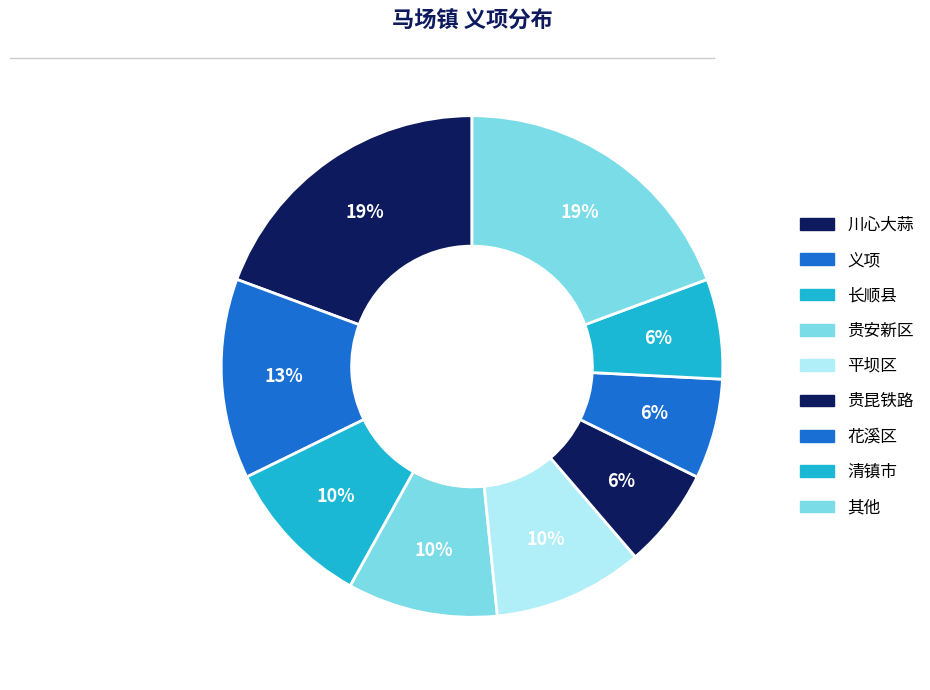

Count the number of slices in the pie.

9